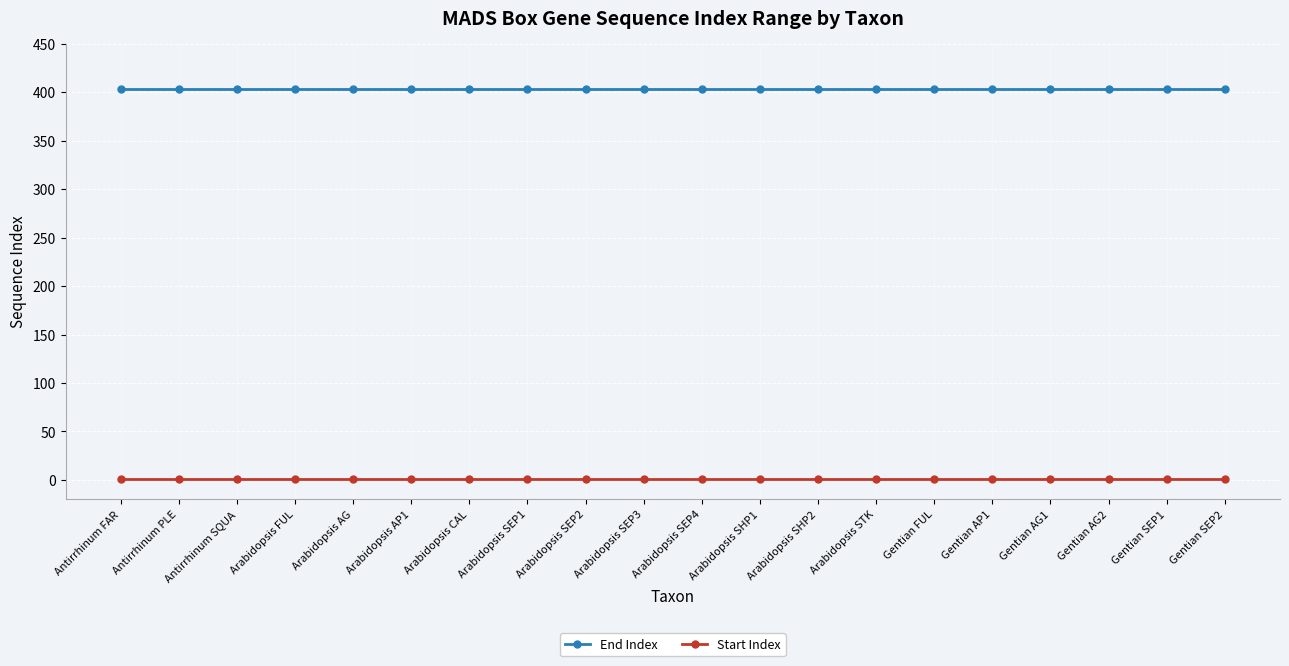

What is the highest value of the End Index series?

403